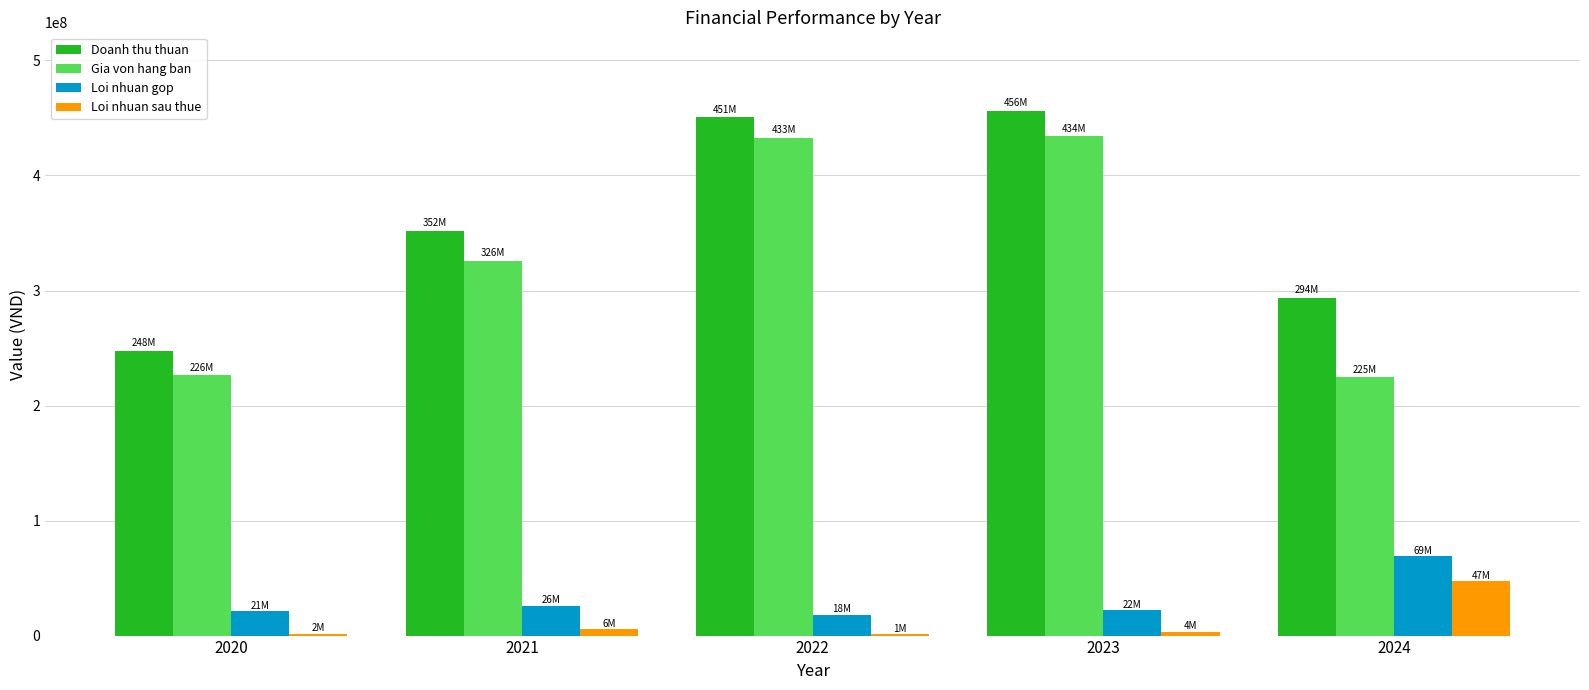

True or false: Loi nhuan sau thue has a value of 3535047 at 2023.

True